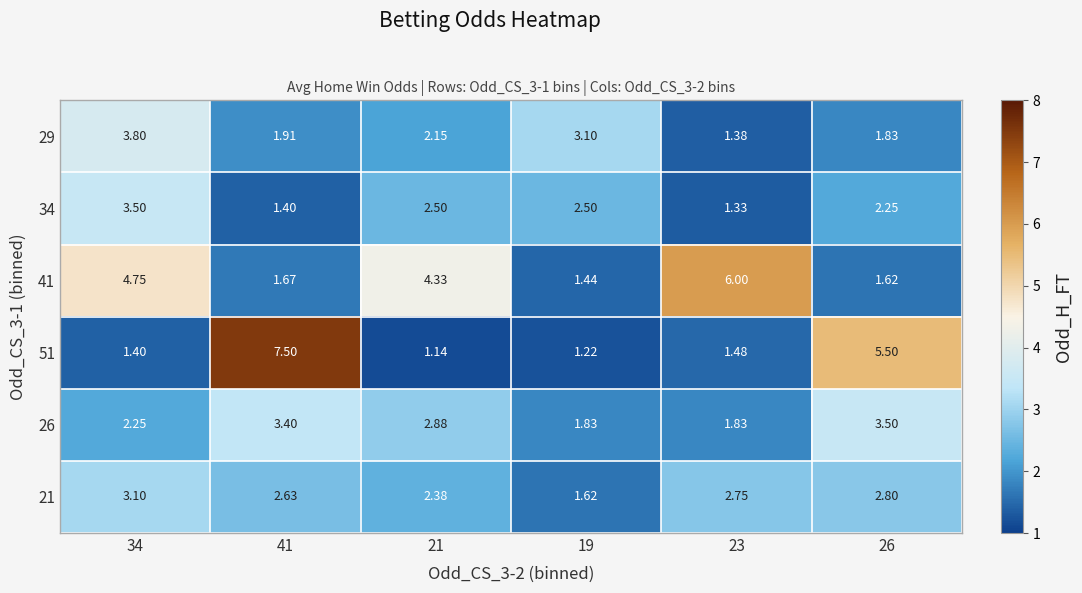

Which series has the widest spread of values?

51